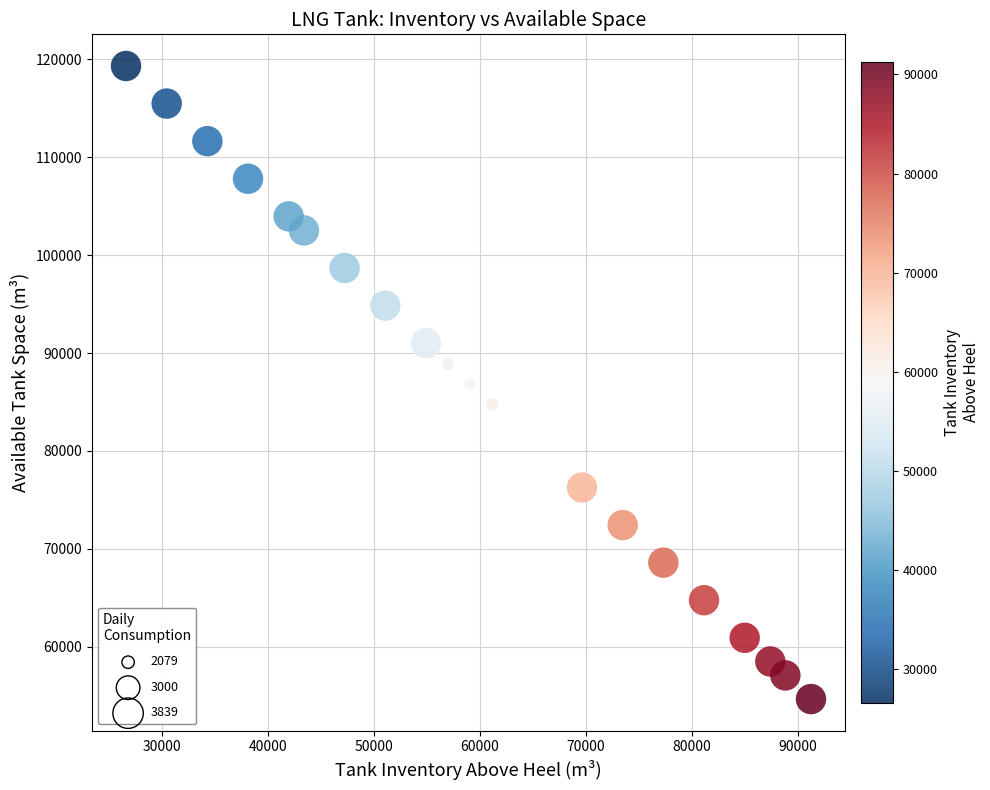

What is the range of X values (max minus min)?

64661.0